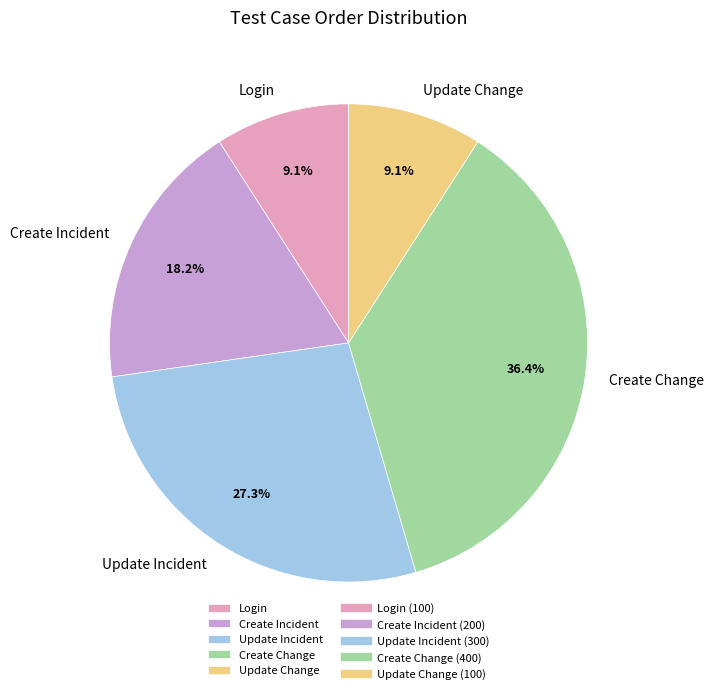

Is Update Change the majority of the pie?

No